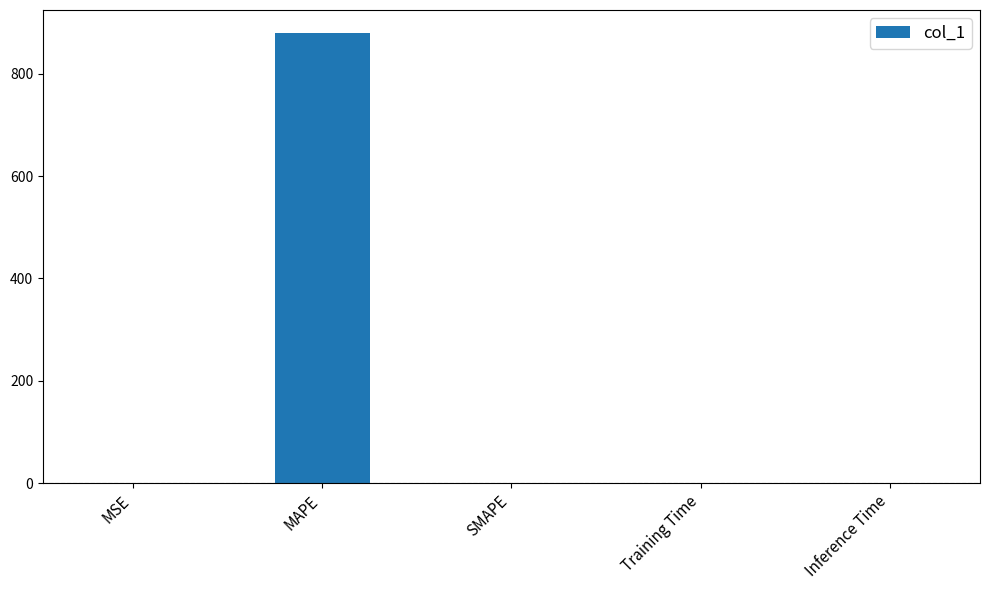

Are the bars grouped side by side (vs. stacked)?

No